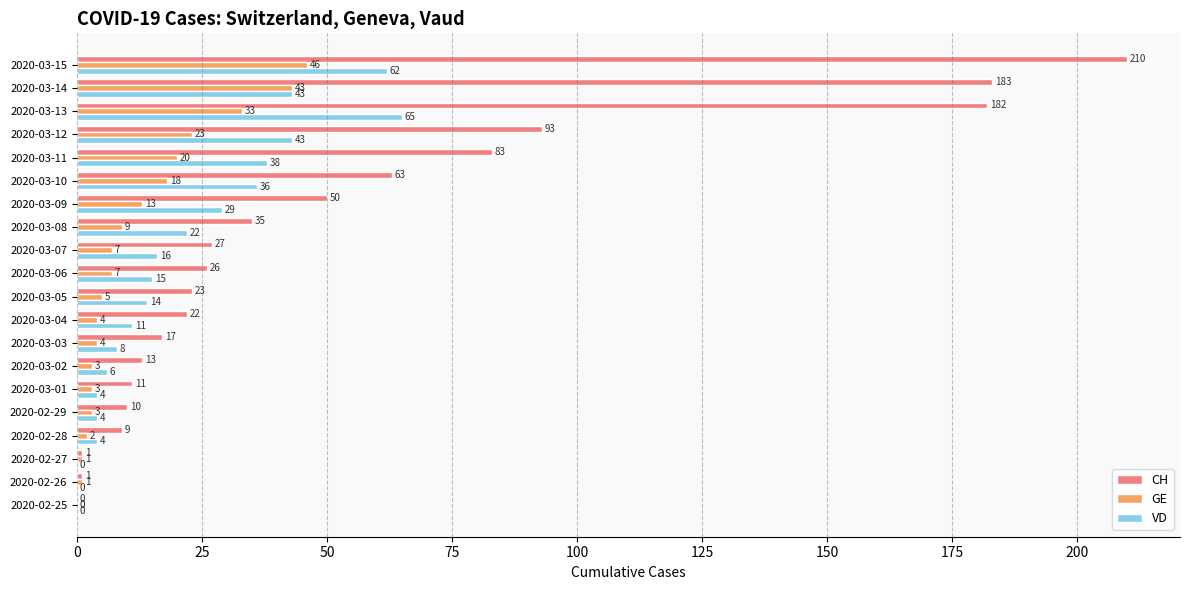

The VD series shows 4 at 2020-02-29. True or false?

True